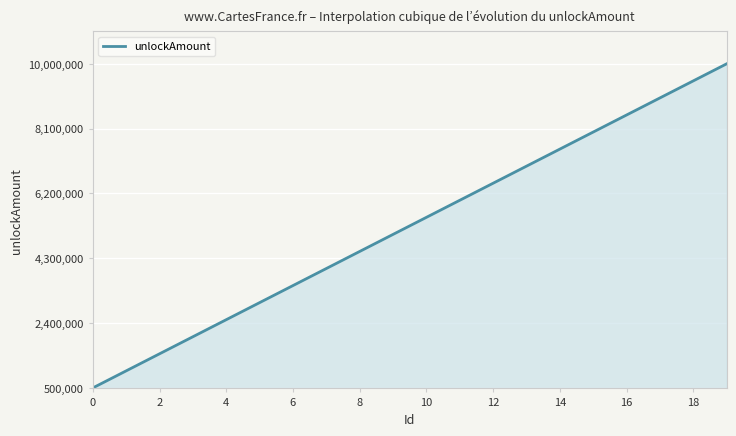

What is the difference between the maximum and minimum values?

9500000.0